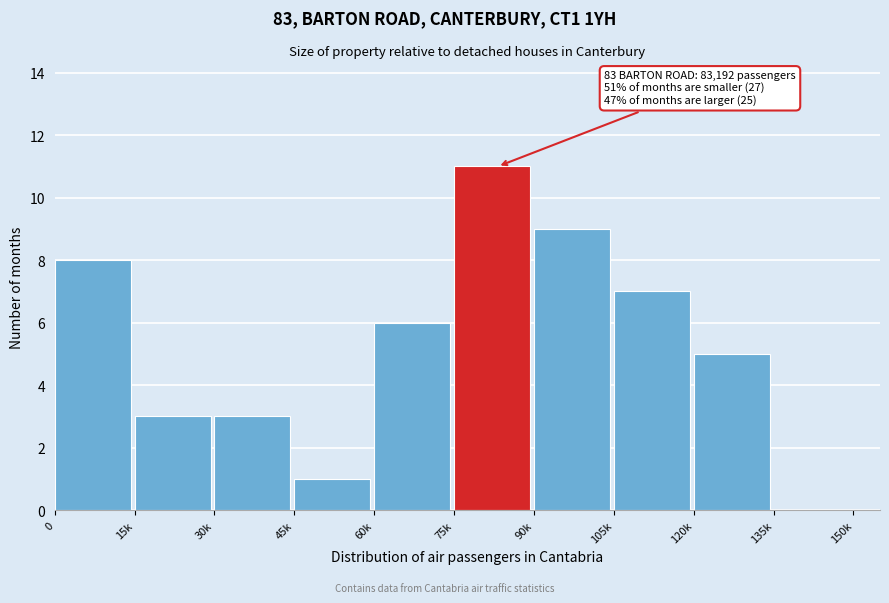

Reading right to left, transcribe all the data shown in this chart.

135k=0	120k=5	105k=7	90k=9	75k=11	60k=6	45k=1	30k=3	15k=3	0=8